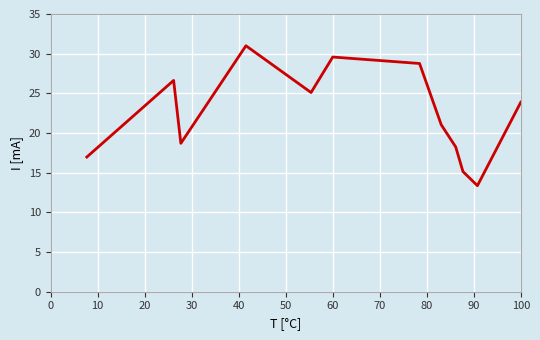

What is the sum of all values?

268.4